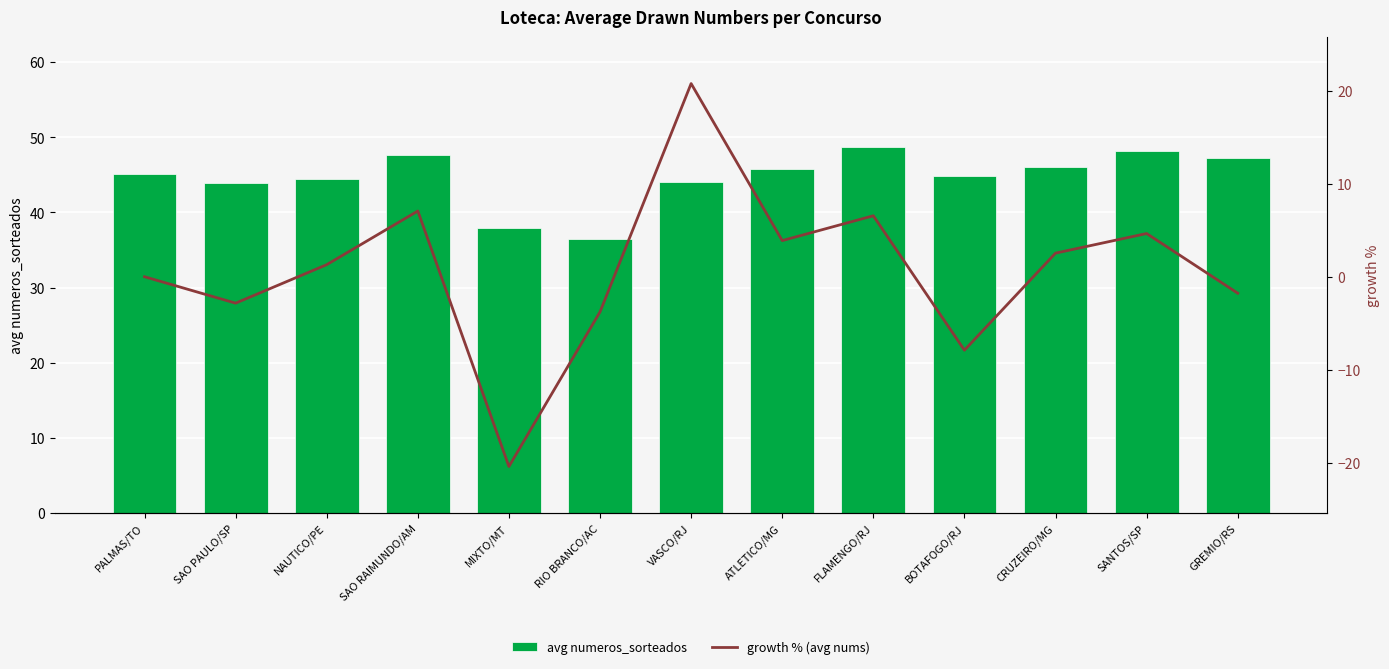

Reading left to right, transcribe all the data shown in this chart.

avg numeros_sorteados: PALMAS/TO=45.1	SAO PAULO/SP=43.9	NAUTICO/PE=44.4	SAO RAIMUNDO/AM=47.6	MIXTO/MT=37.9	RIO BRANCO/AC=36.4	VASCO/RJ=44.0	ATLETICO/MG=45.7	FLAMENGO/RJ=48.7	BOTAFOGO/RJ=44.9	CRUZEIRO/MG=46.0	SANTOS/SP=48.1	GREMIO/RS=47.3
growth % (avg nums): PALMAS/TO=0.0	SAO PAULO/SP=-2.8	NAUTICO/PE=1.3	SAO RAIMUNDO/AM=7.1	MIXTO/MT=-20.4	RIO BRANCO/AC=-3.8	VASCO/RJ=20.8	ATLETICO/MG=3.9	FLAMENGO/RJ=6.6	BOTAFOGO/RJ=-7.9	CRUZEIRO/MG=2.5	SANTOS/SP=4.7	GREMIO/RS=-1.8